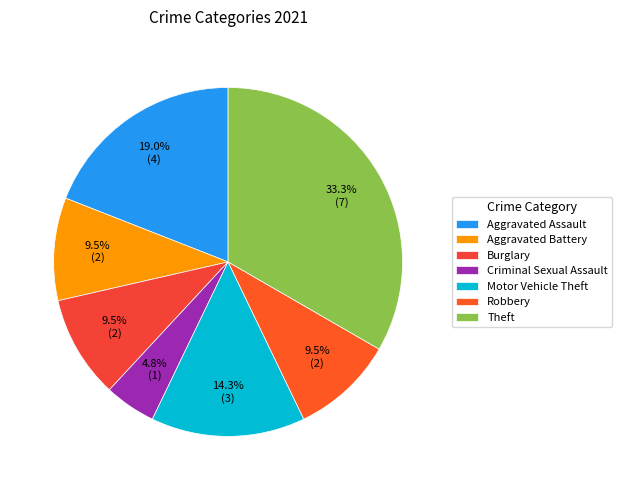

Which category has the biggest portion of the pie?

Theft